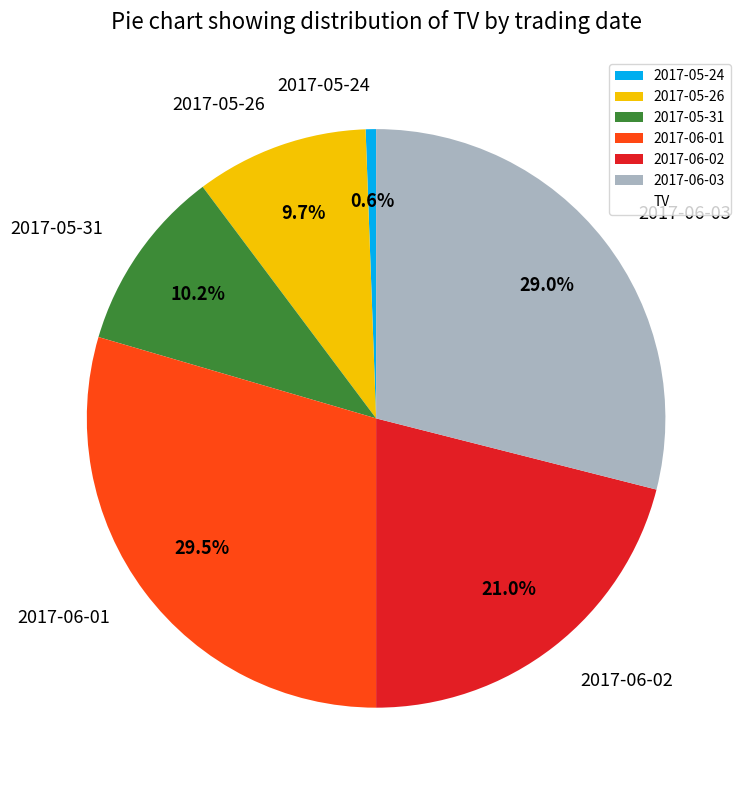

To the nearest percent, what percentage of the pie is 2017-05-26?

10%